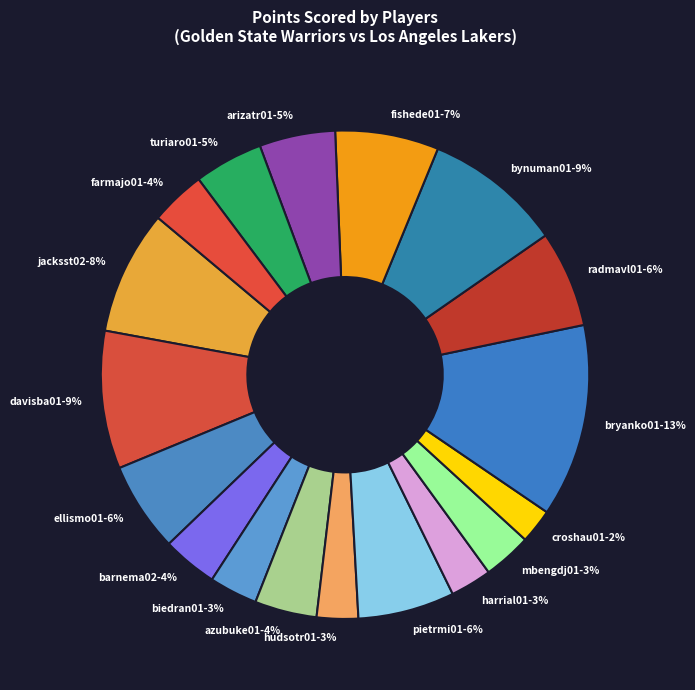

Is it true that arizatr01 is 5% of the pie?

True